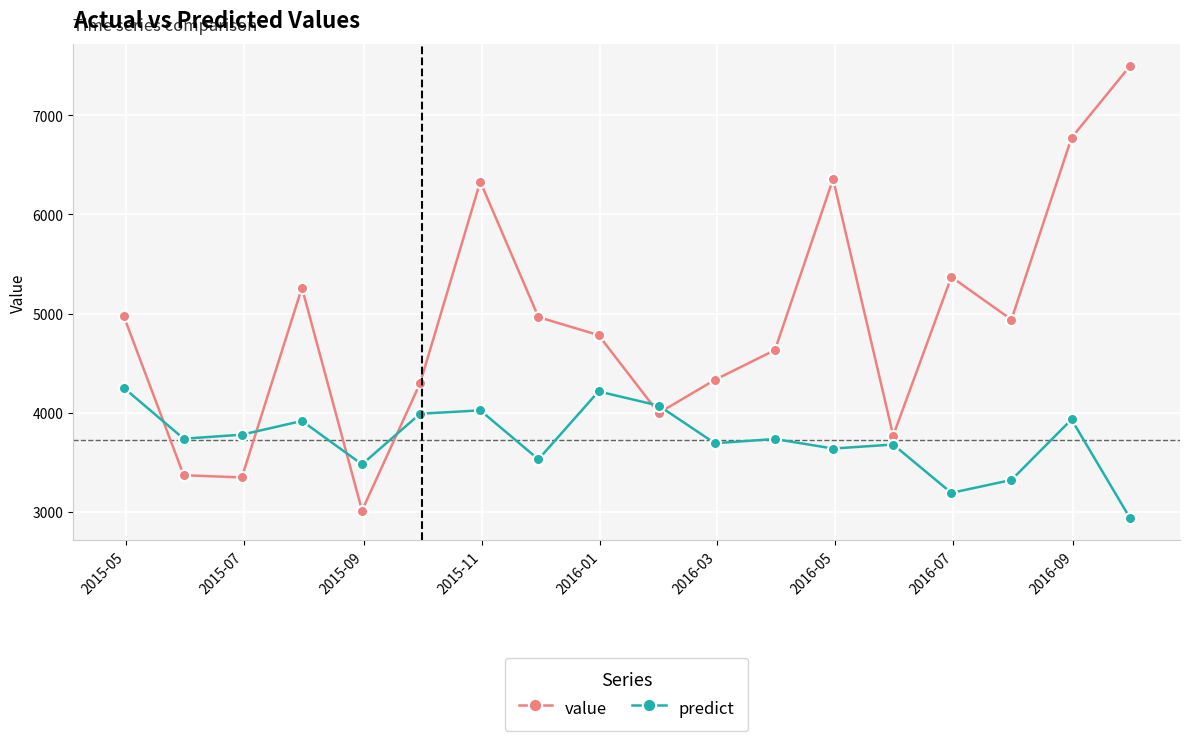

How many times do predict and value cross each other?

6